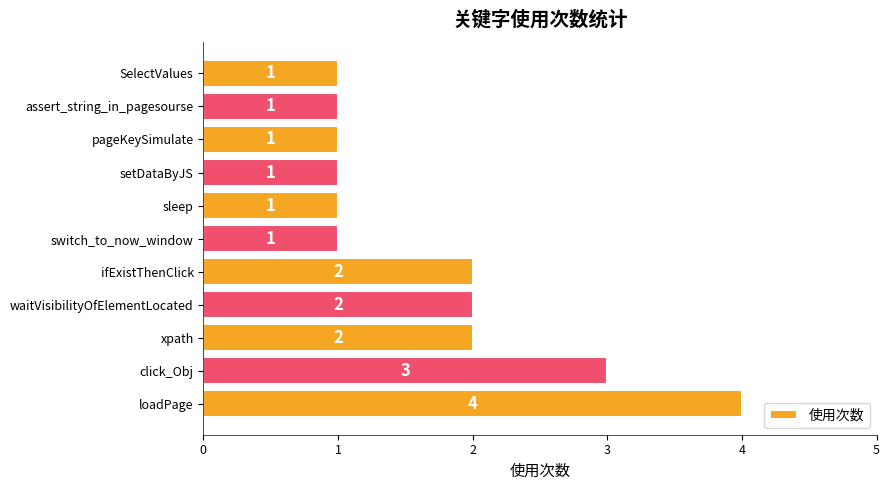

What is the greatest value displayed?

4